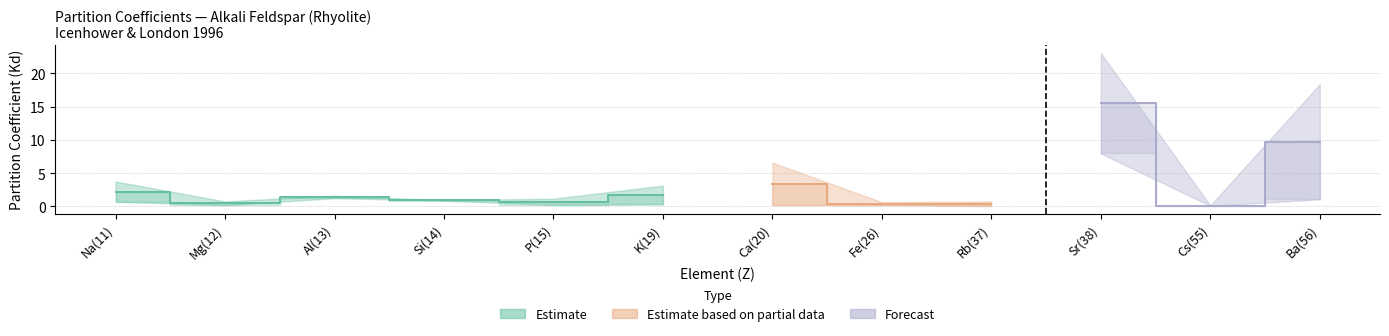

True or false: Low has more than 2 interior local peaks.

True